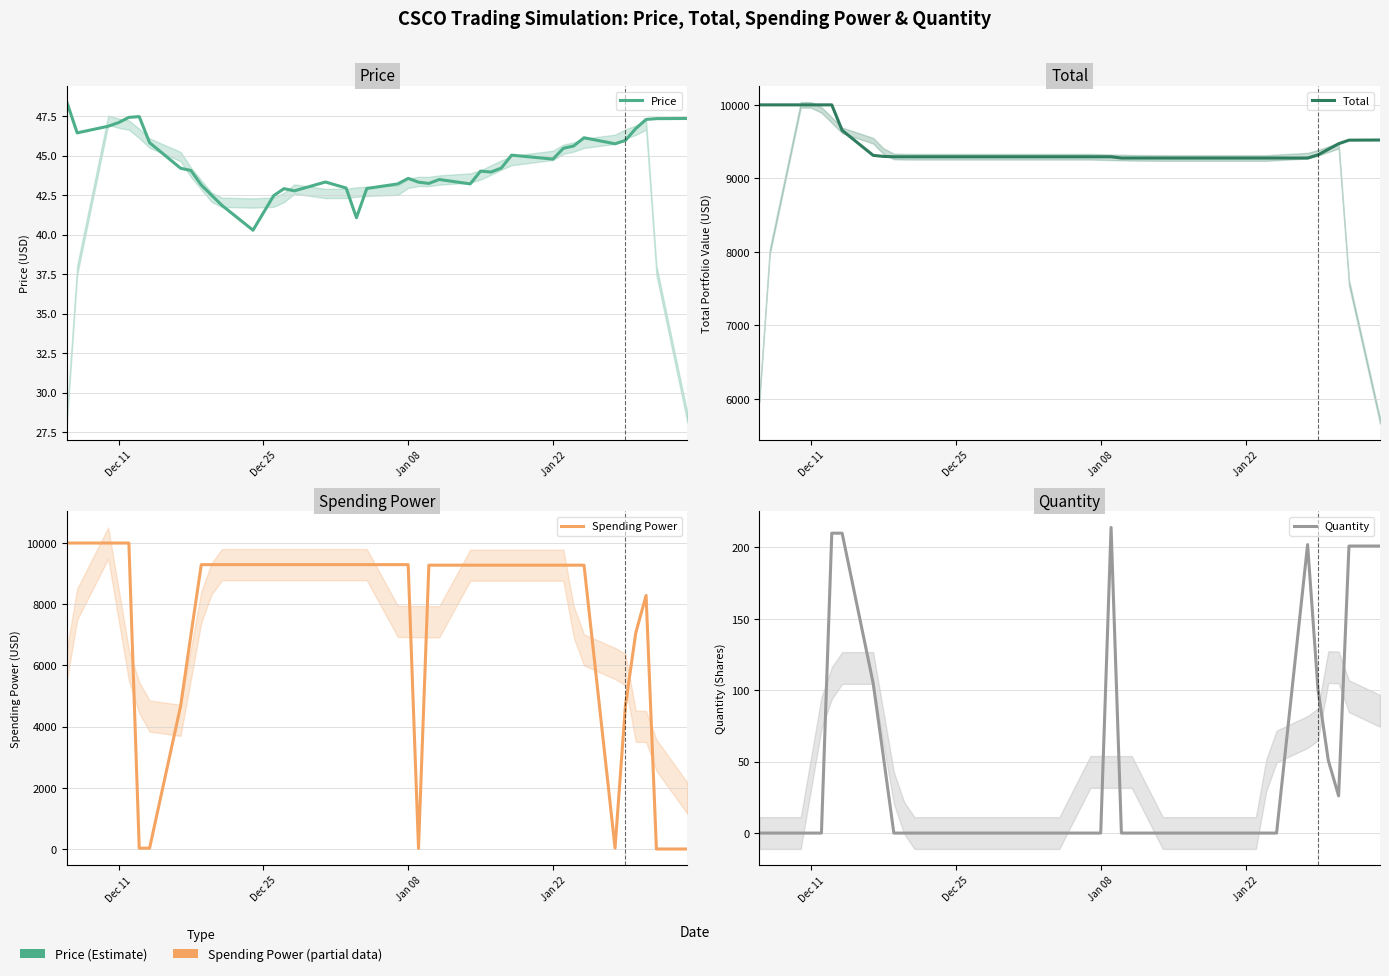

How many data points in Total are less than 9293?

12